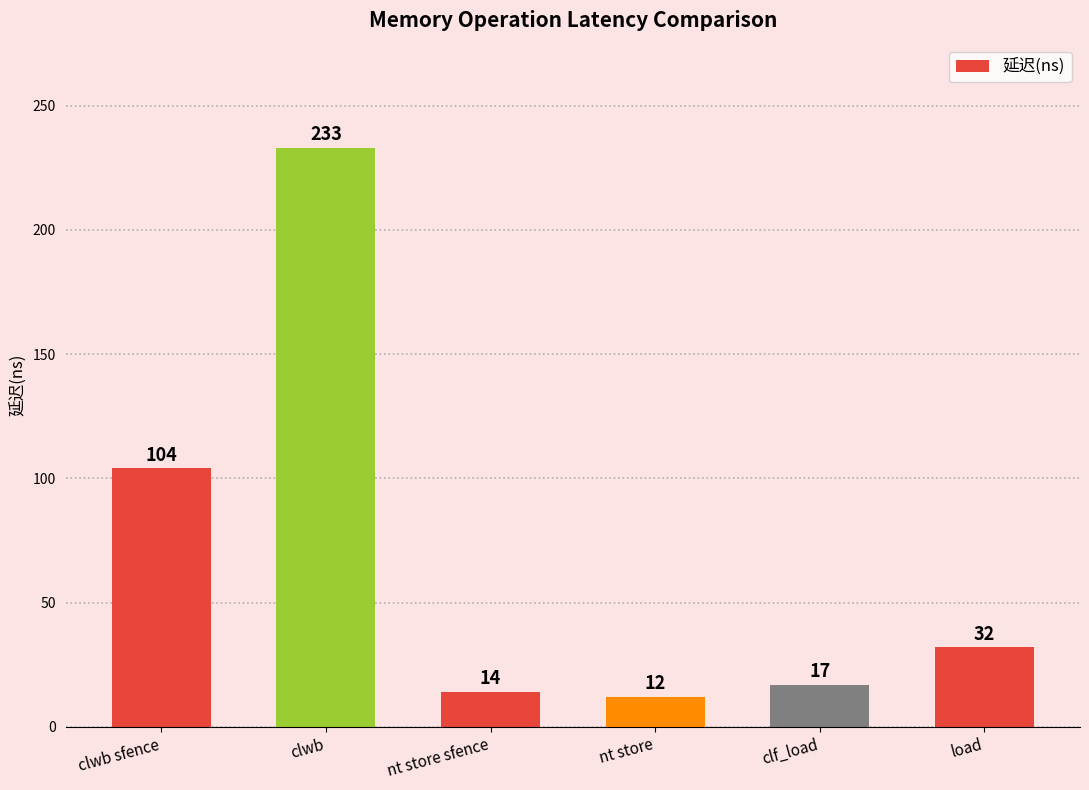

How many distinct data groups are displayed?

1